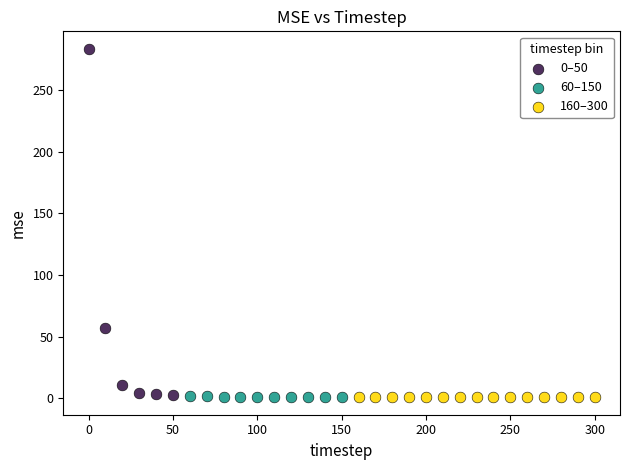

Which series contains the highest Y value?

0–50